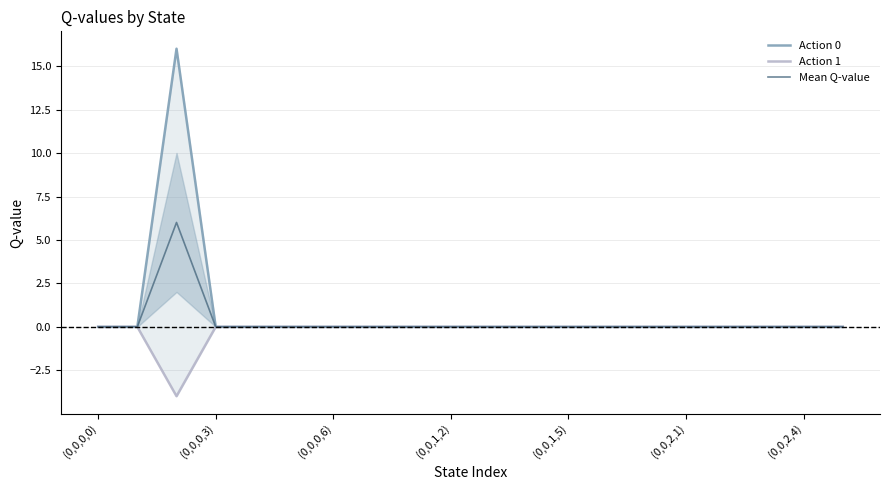

What are all the series names shown in the legend?

Action 0, Action 1, Mean Q-value